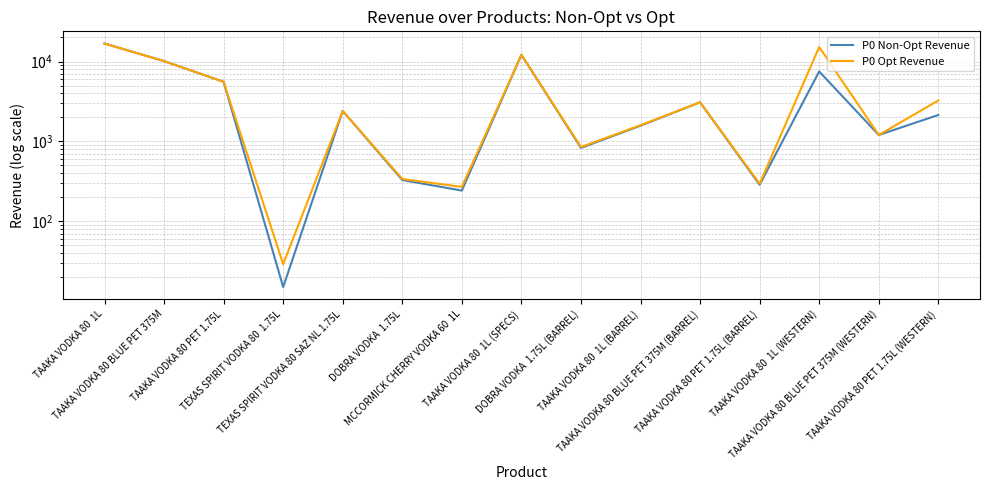

Reading left to right, list all the values displayed in this chart.

P0 Non-Opt Revenue: TAAKA VODKA 80  1L=16812	TAAKA VODKA 80 BLUE PET 375M=10119	TAAKA VODKA 80 PET 1.75L=5568	TEXAS SPIRIT VODKA 80  1.75L=15	TEXAS SPIRIT VODKA 80 SAZ NL 1.75L=2404	DOBRA VODKA  1.75L=328	MCCORMICK CHERRY VODKA 60  1L=242	TAAKA VODKA 80  1L (SPECS)=12144	DOBRA VODKA  1.75L (BARREL)=828	TAAKA VODKA 80  1L (BARREL)=1573	TAAKA VODKA 80 BLUE PET 375M (BARREL)=3085	TAAKA VODKA 80 PET 1.75L (BARREL)=286	TAAKA VODKA 80  1L (WESTERN)=7507	TAAKA VODKA 80 BLUE PET 375M (WESTERN)=1202	TAAKA VODKA 80 PET 1.75L (WESTERN)=2139
P0 Opt Revenue: TAAKA VODKA 80  1L=16772	TAAKA VODKA 80 BLUE PET 375M=10119	TAAKA VODKA 80 PET 1.75L=5568	TEXAS SPIRIT VODKA 80  1.75L=29	TEXAS SPIRIT VODKA 80 SAZ NL 1.75L=2404	DOBRA VODKA  1.75L=338	MCCORMICK CHERRY VODKA 60  1L=269	TAAKA VODKA 80  1L (SPECS)=12144	DOBRA VODKA  1.75L (BARREL)=850	TAAKA VODKA 80  1L (BARREL)=1595	TAAKA VODKA 80 BLUE PET 375M (BARREL)=3085	TAAKA VODKA 80 PET 1.75L (BARREL)=295	TAAKA VODKA 80  1L (WESTERN)=15175	TAAKA VODKA 80 BLUE PET 375M (WESTERN)=1202	TAAKA VODKA 80 PET 1.75L (WESTERN)=3249